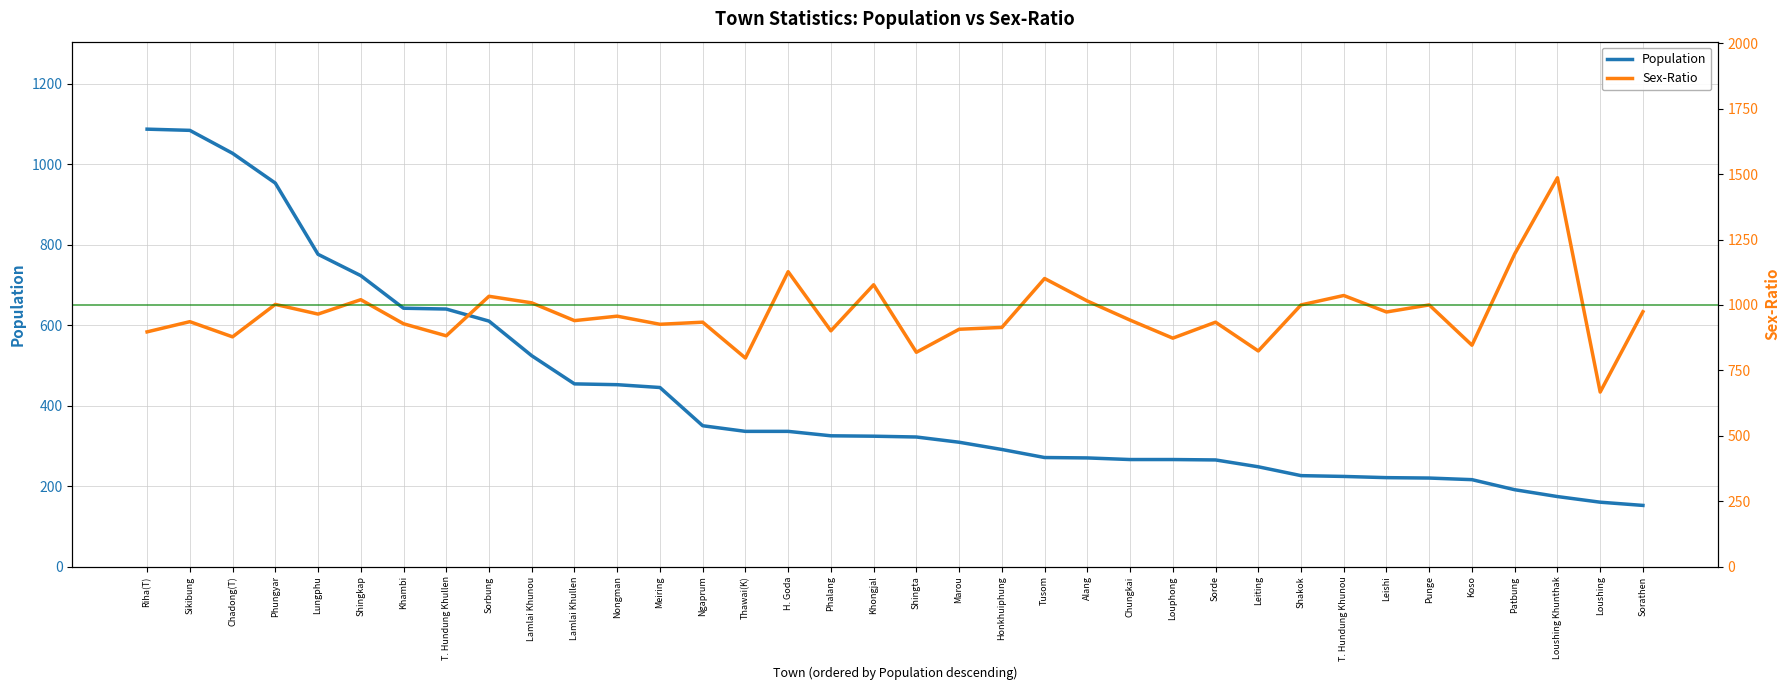

What is the difference between the Sex-Ratio values at Riha(T) and Honkhuiphung?

17